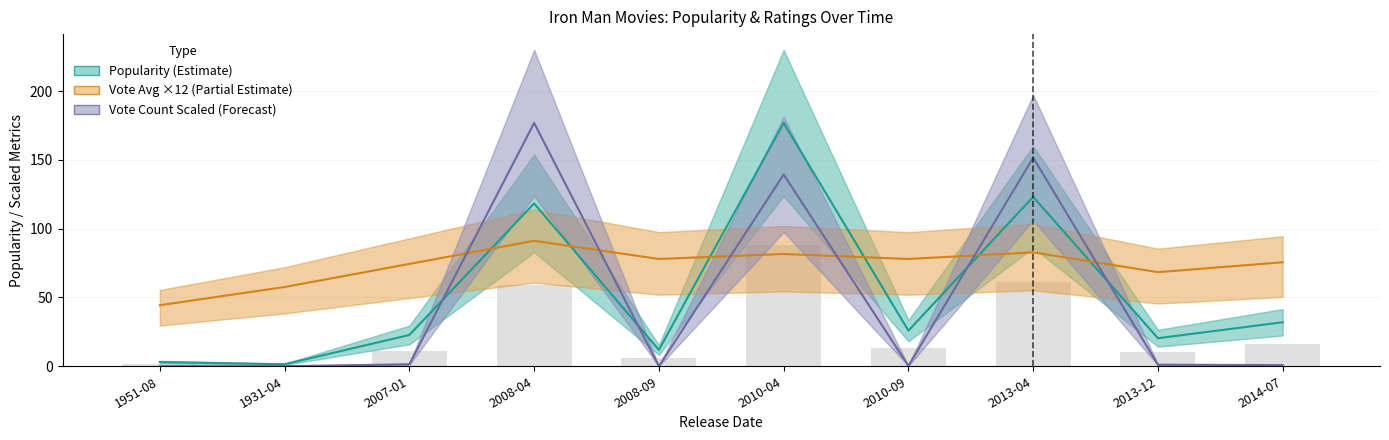

Does the chart contain any negative values?

No